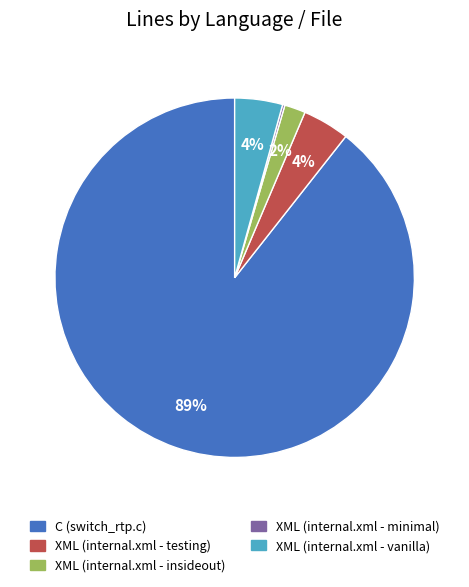

True or false: XML (internal.xml - vanilla) accounts for 11% of the total.

False